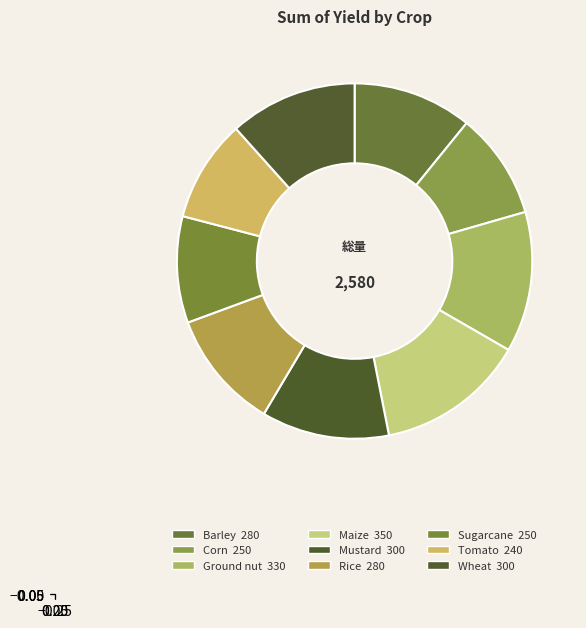

To the nearest percent, what percentage of the pie is Corn?

10%